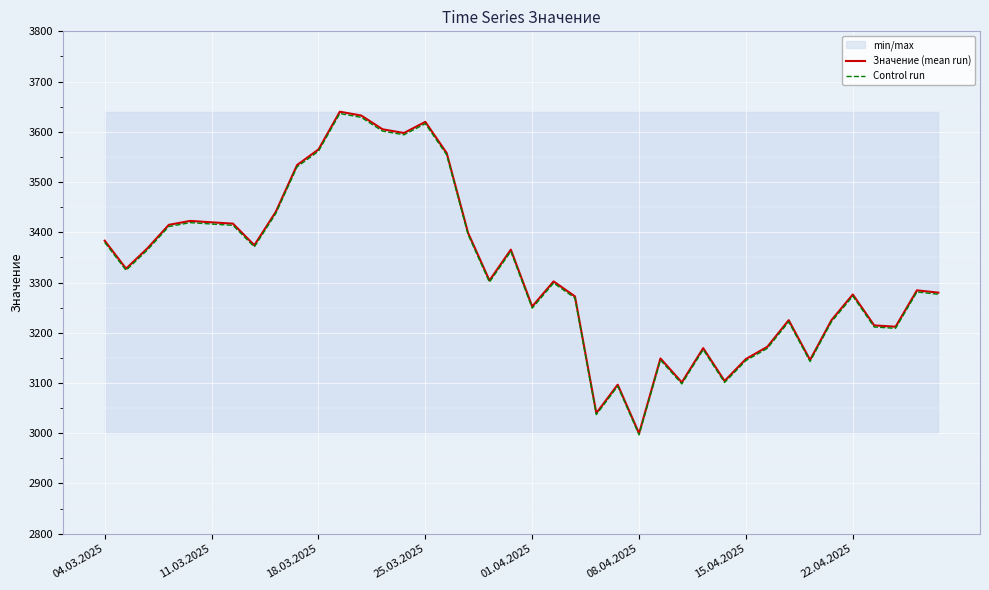

What are all the series names shown in the legend?

Значение (mean run), Control run